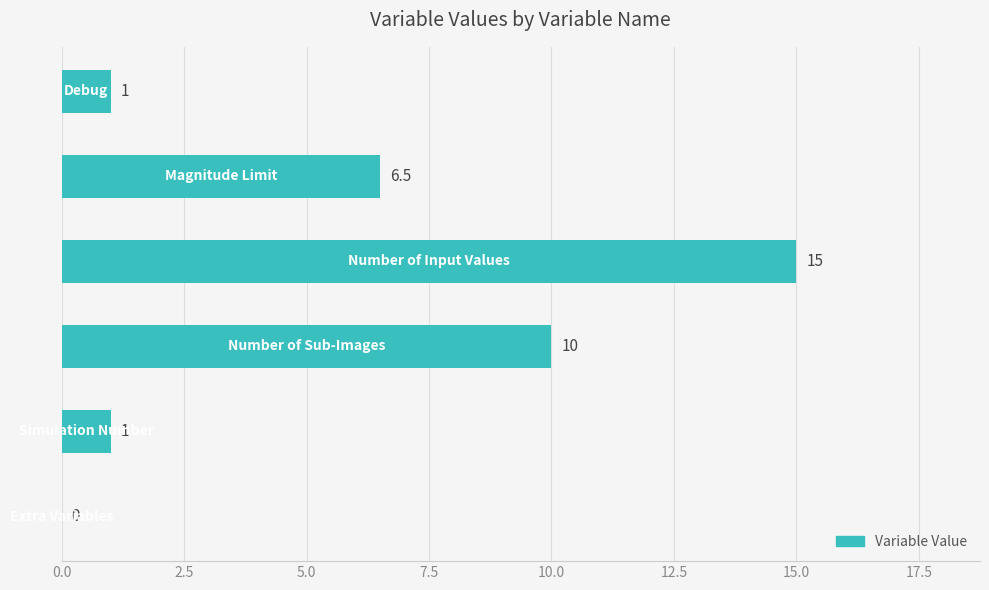

What is the greatest value displayed?

15.0